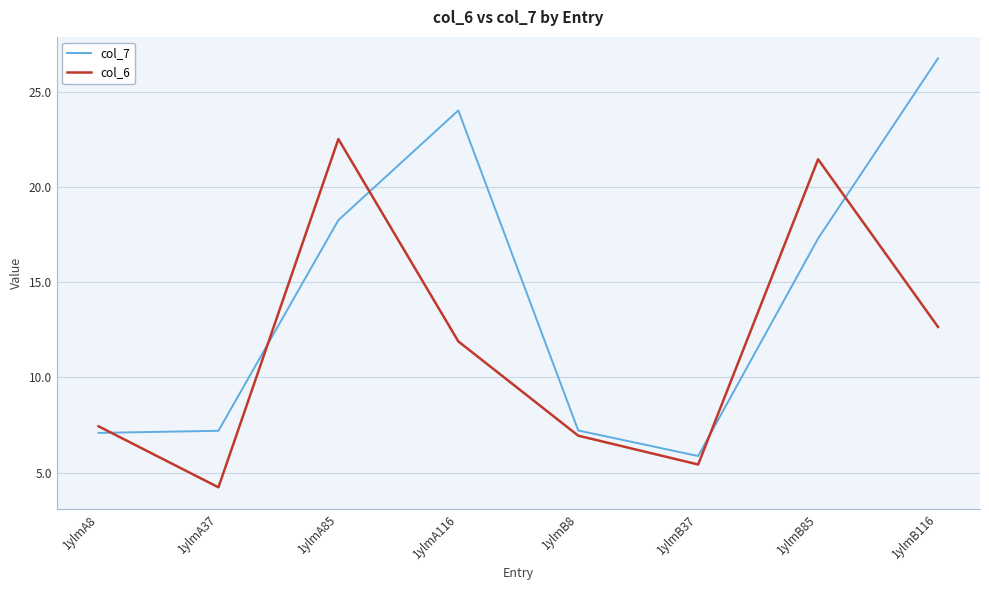

What position from the left is 1ylmB8?

5